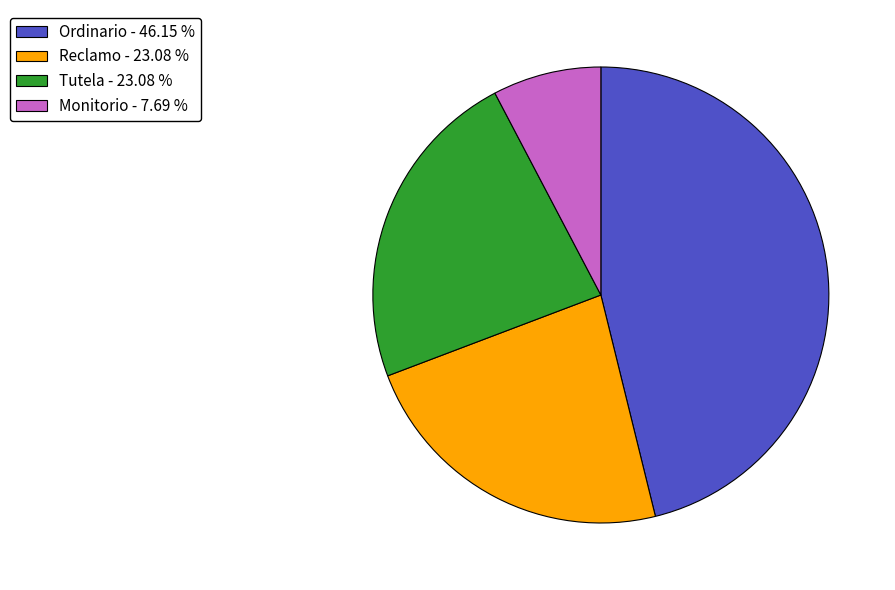

Is it true that Tutela is 23% of the pie?

True